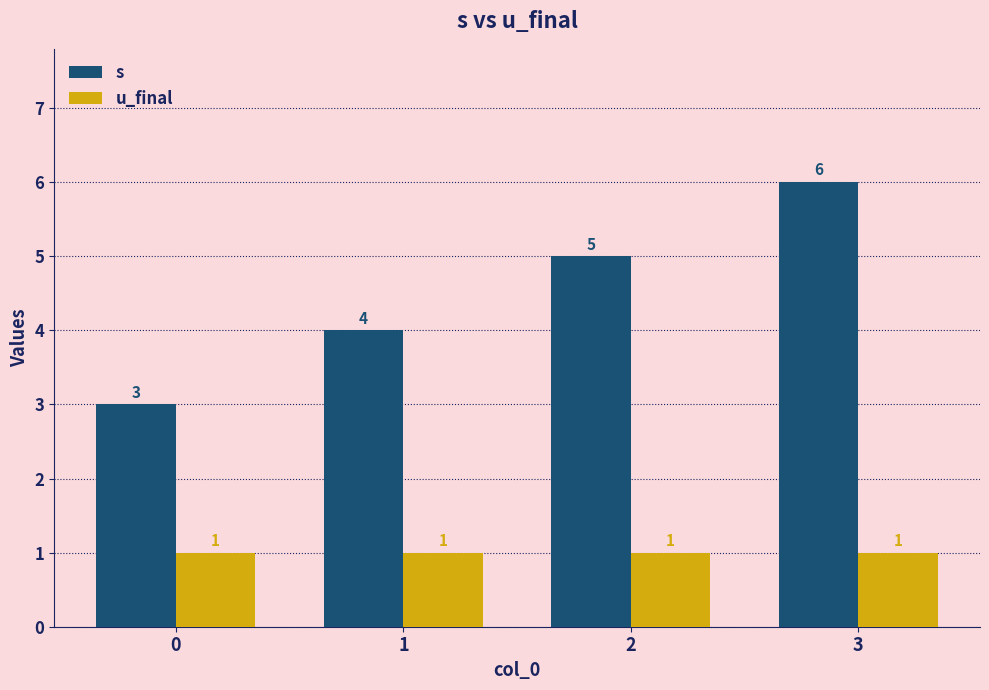

What is the sum of all s values?

18